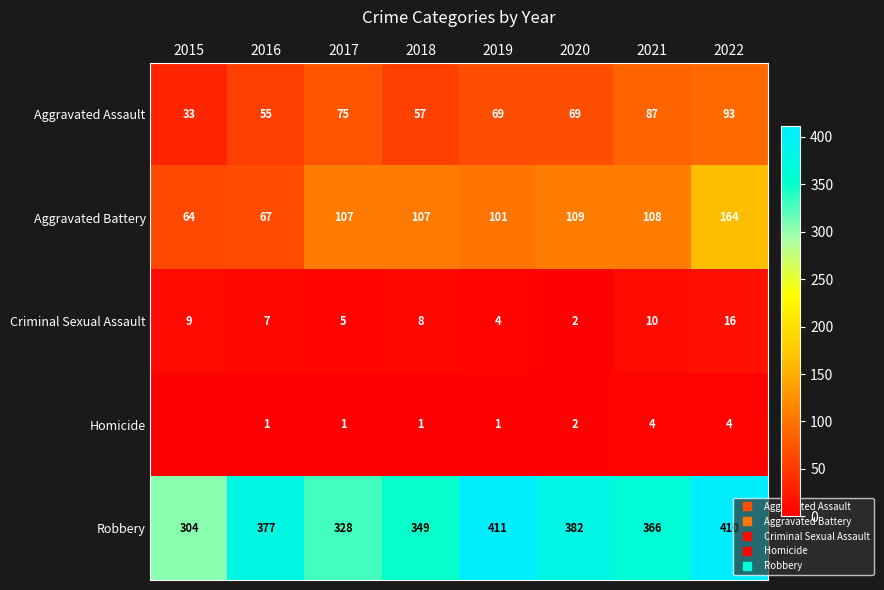

What is the average value of the Homicide series?

2